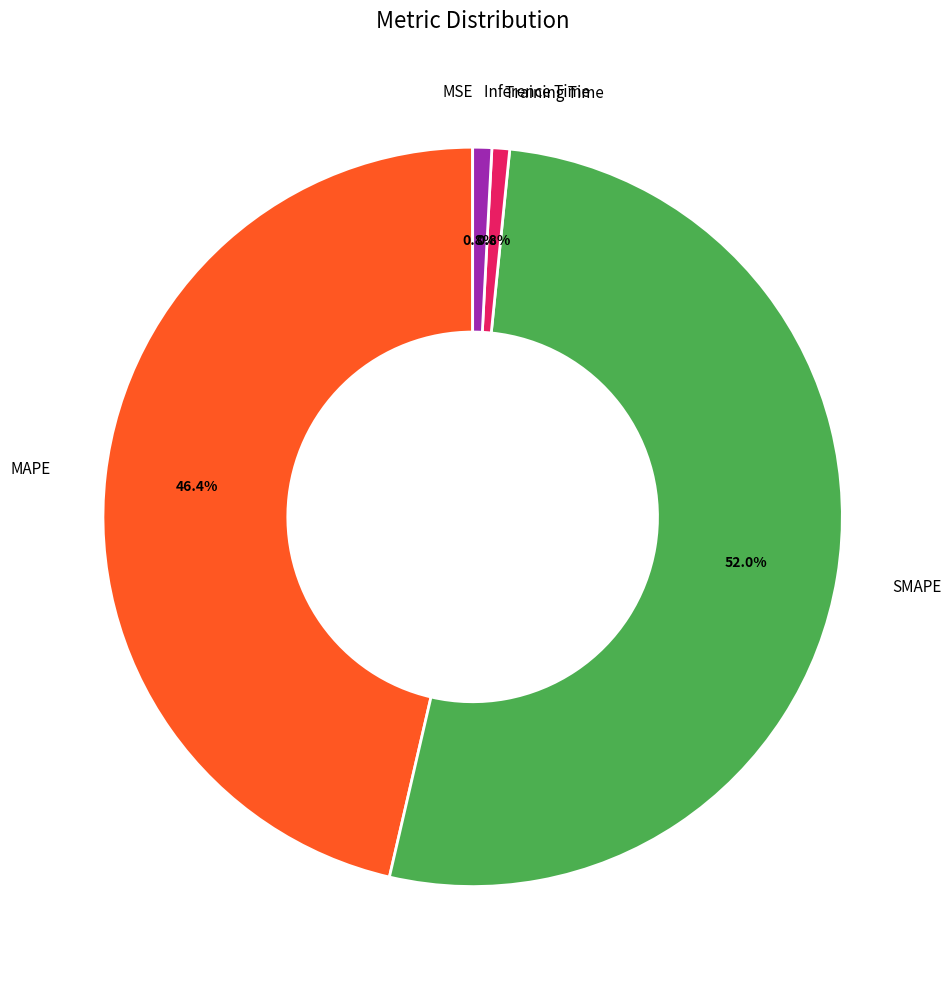

The Training Time slice represents 1% of the pie. True or false?

True